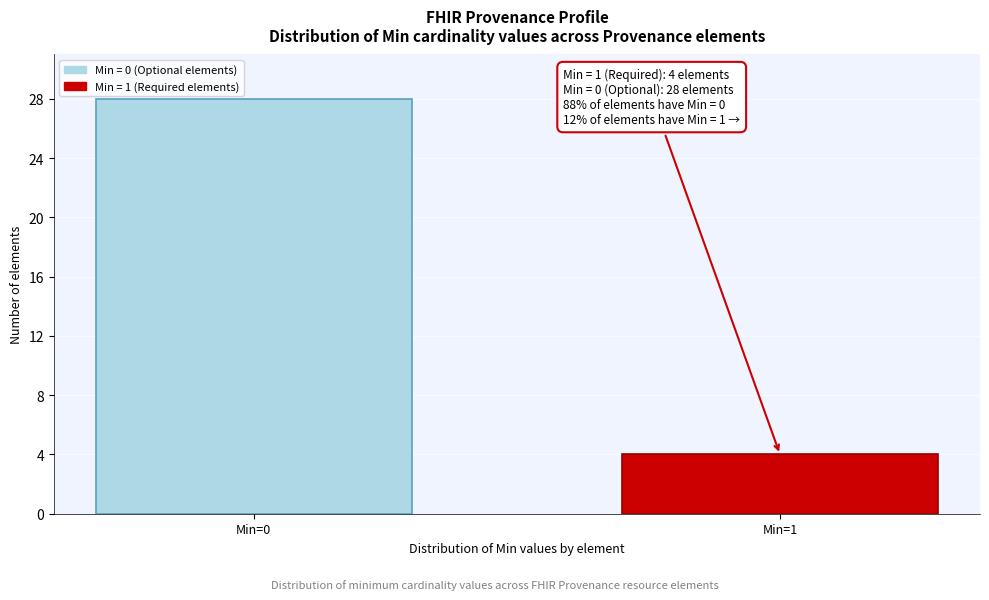

Reading left to right, extract all data points from this chart.

28	4